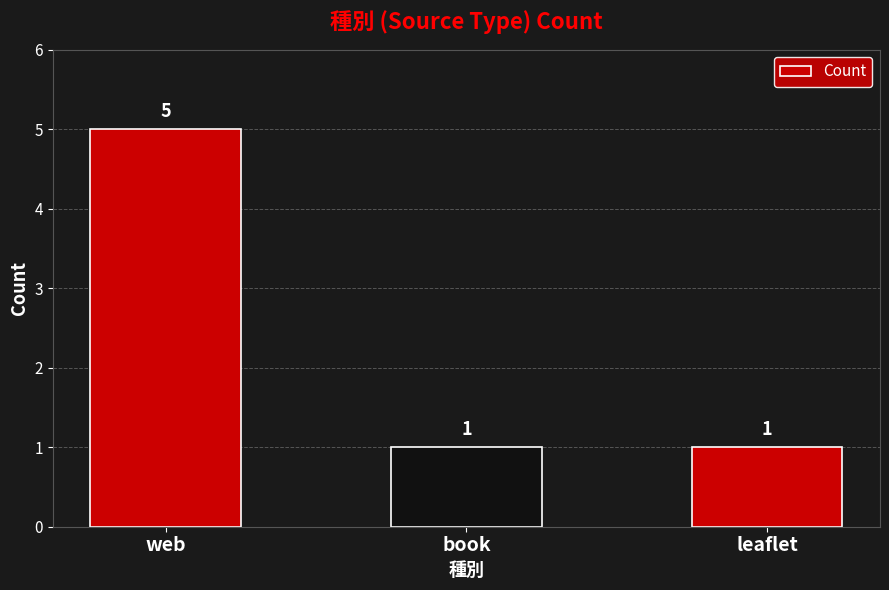

The chart shows a value of 2 at book. True or false?

False